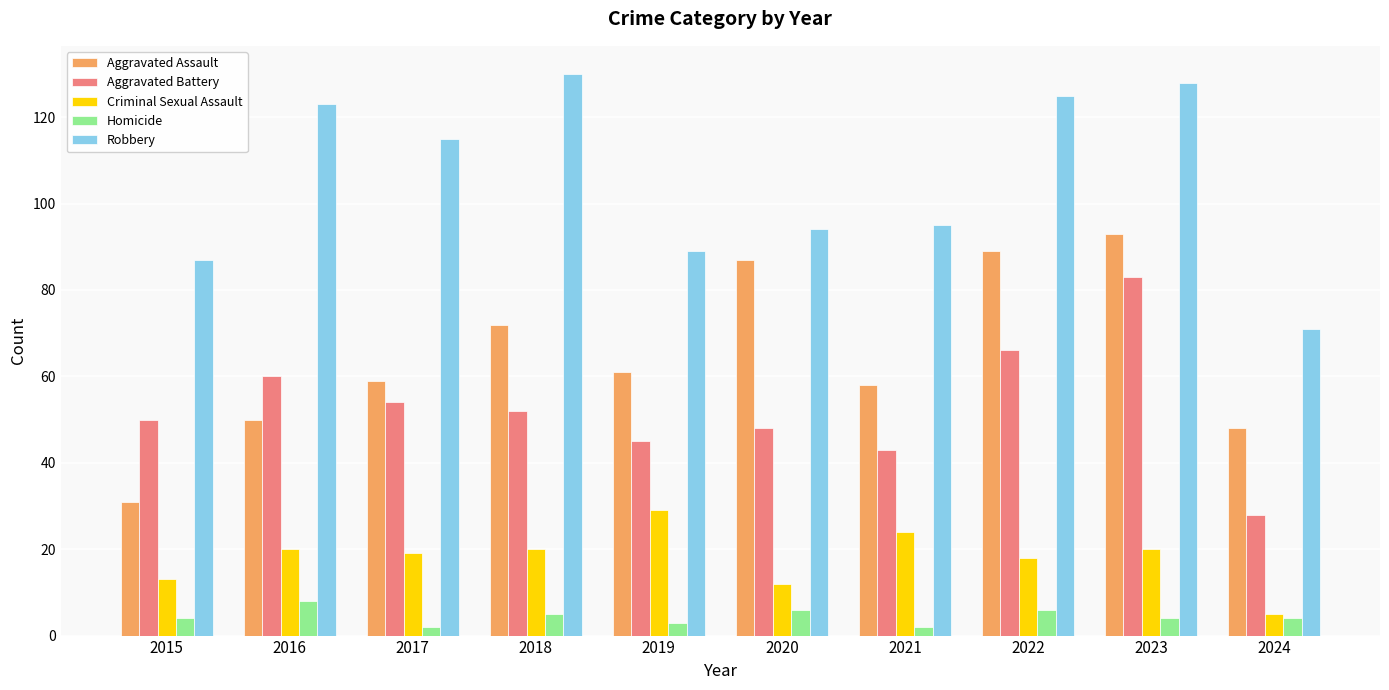

What is the minimum value for Aggravated Battery?

28